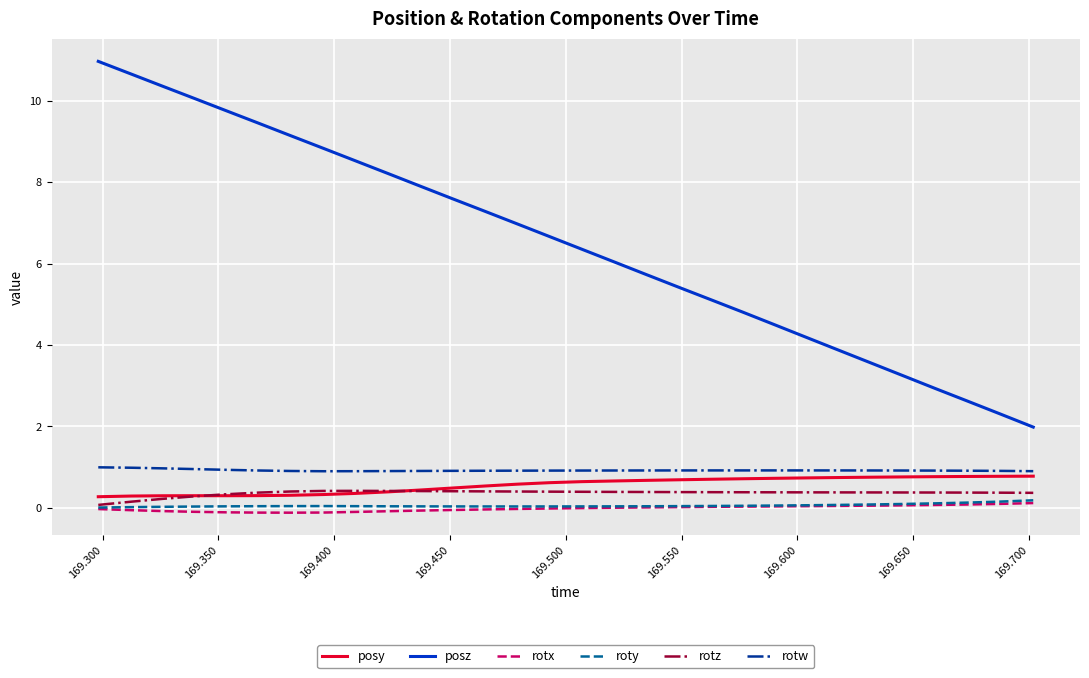

True or false: rotw and roty cross at least once.

False